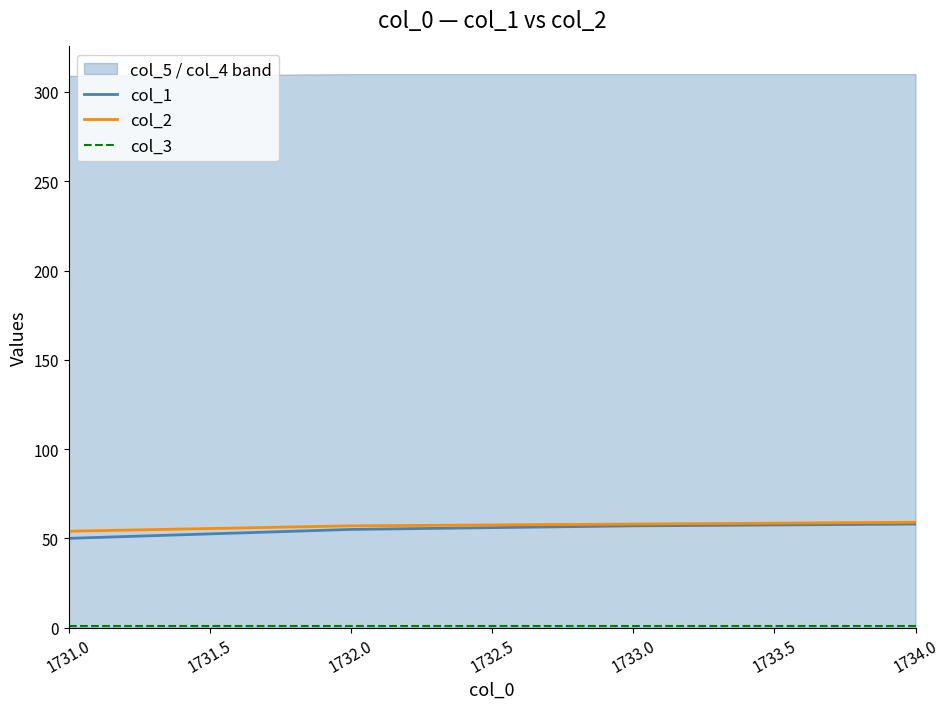

True or false: col_3 and col_2 cross at least once.

False